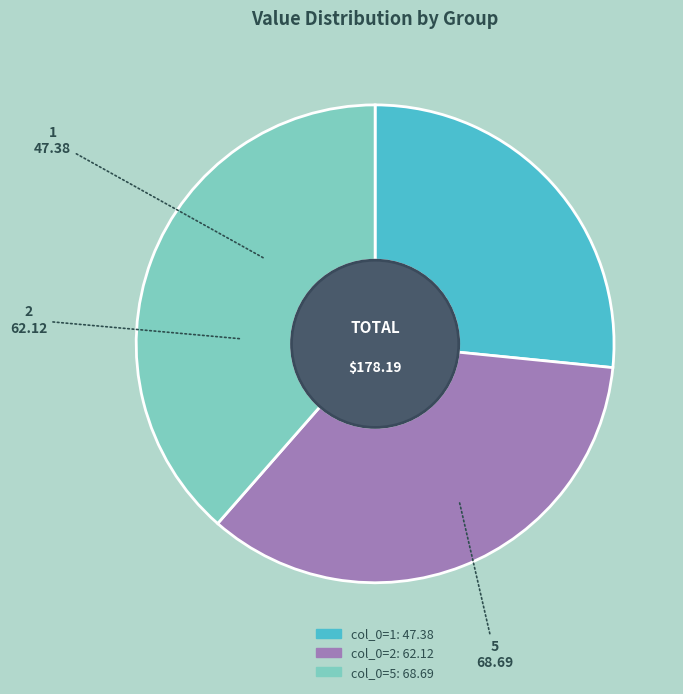

What is the ratio of the value at 2 to the value at 5?

0.9